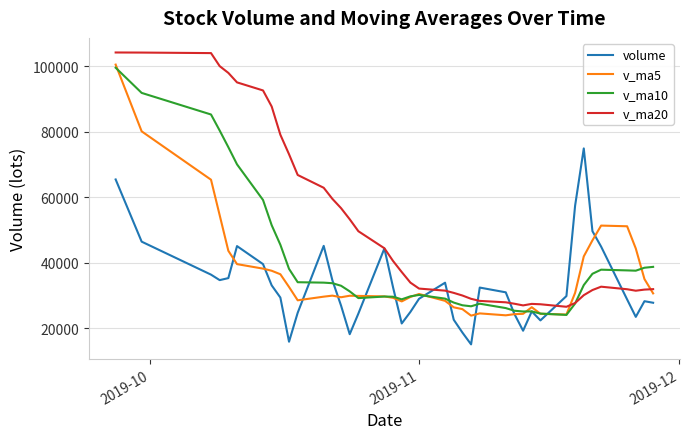

Which series has the widest spread of values?

v_ma20